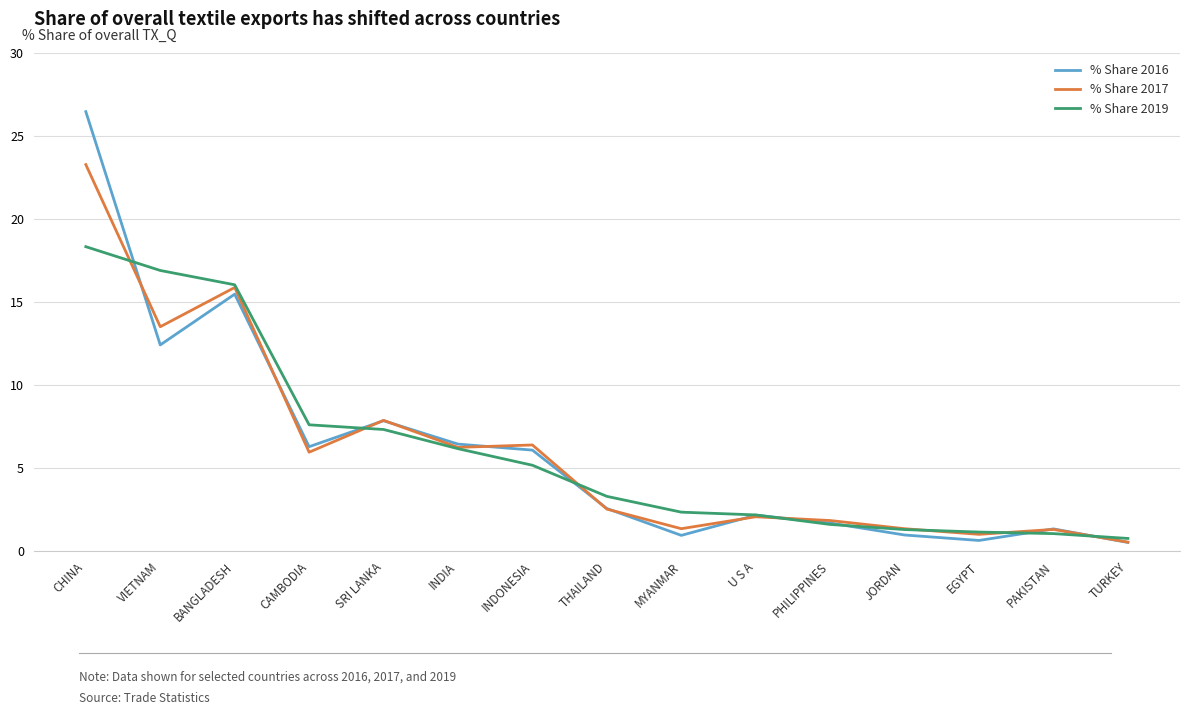

What position from the right is VIETNAM?

14